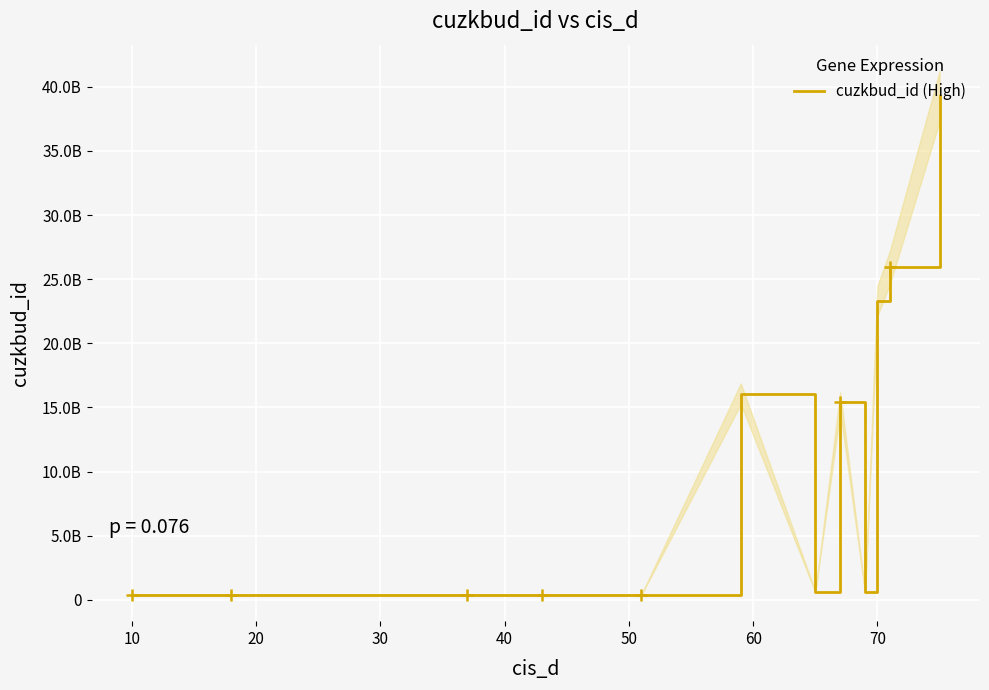

How many lines are shown in the chart?

1